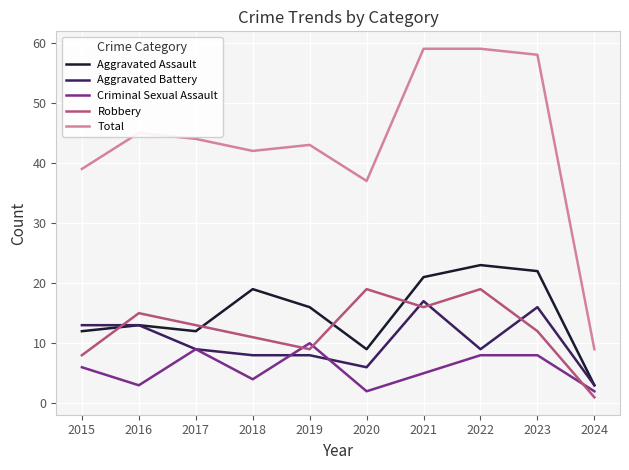

Which series has the widest spread of values?

Total